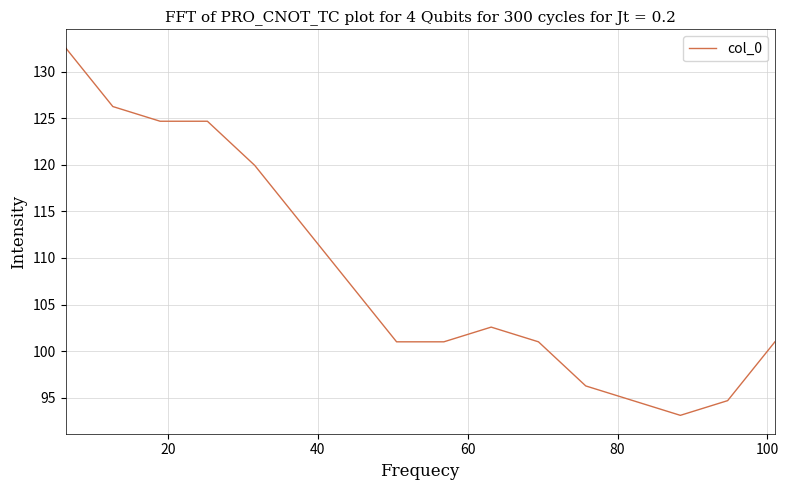

What is the difference between the maximum and minimum values?

39.5